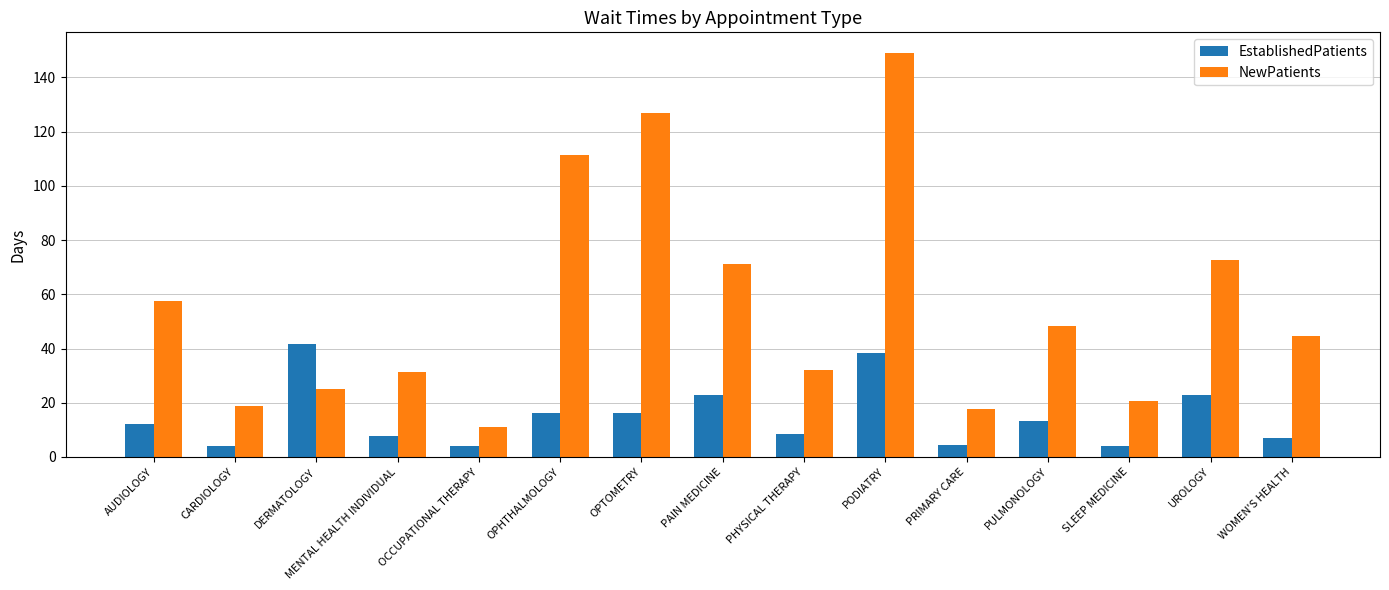

How many bars are there in each group?

2